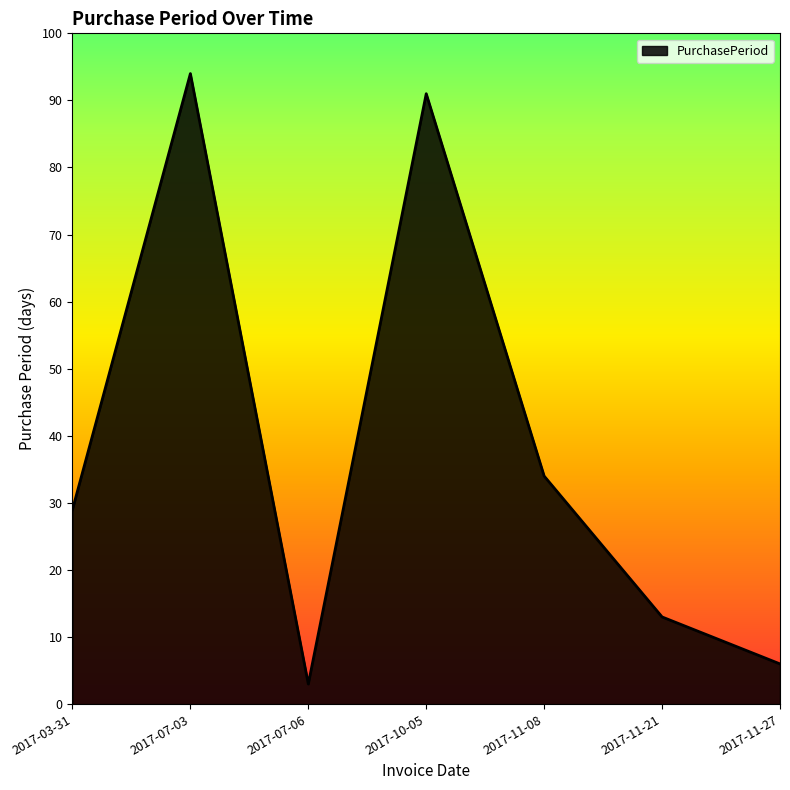

Where is the first local maximum?

2017-07-03